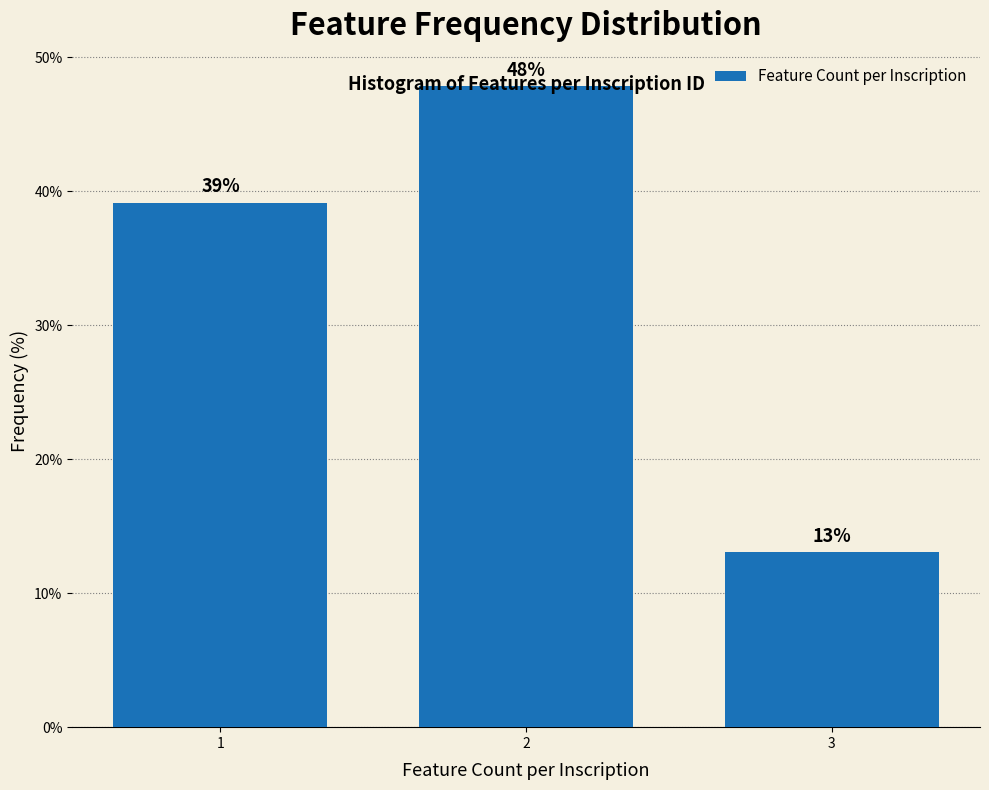

Approximately how many times larger is the value at 2 compared to 3?

3.7